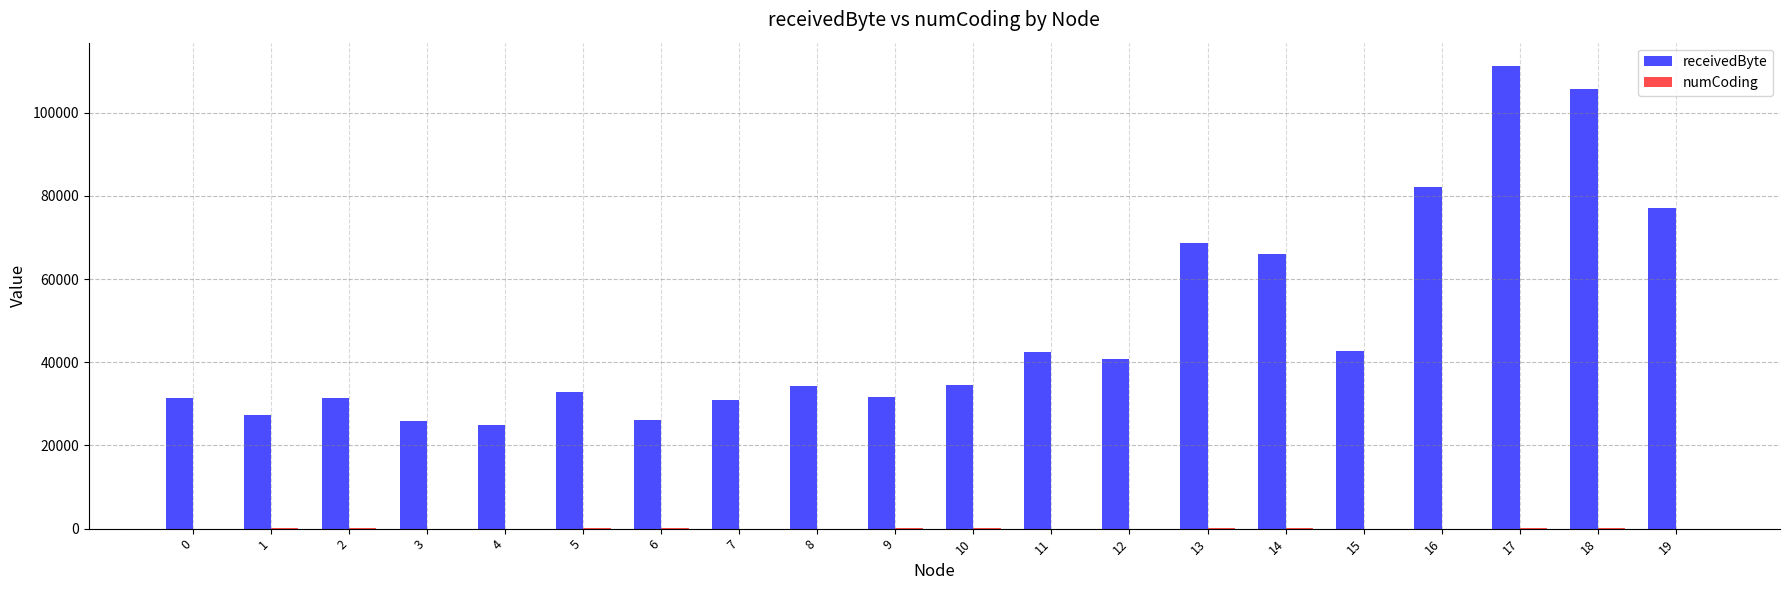

At which label is receivedByte closest to 68100?

13